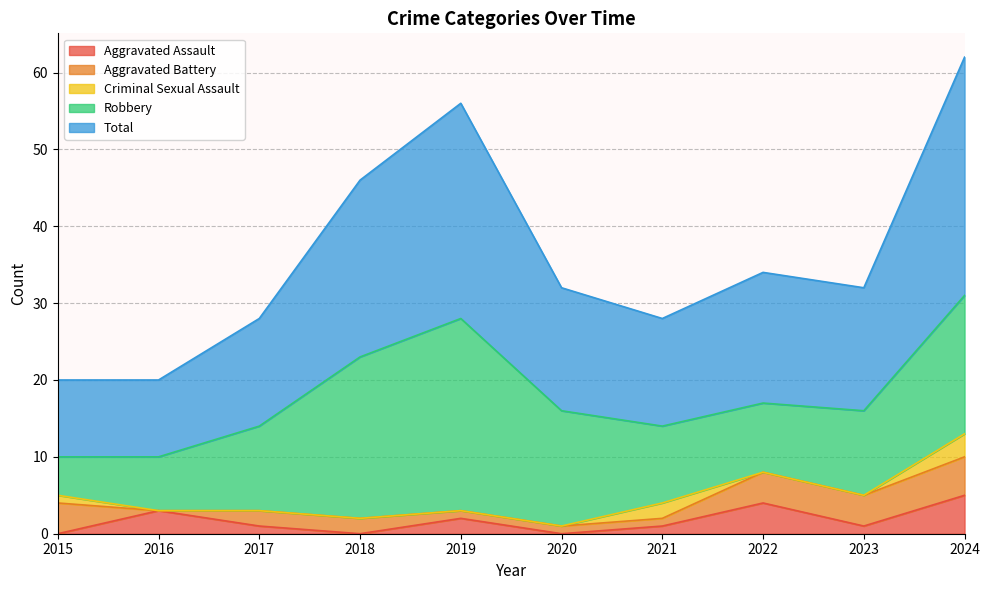

Does the chart have visible grid lines?

Yes